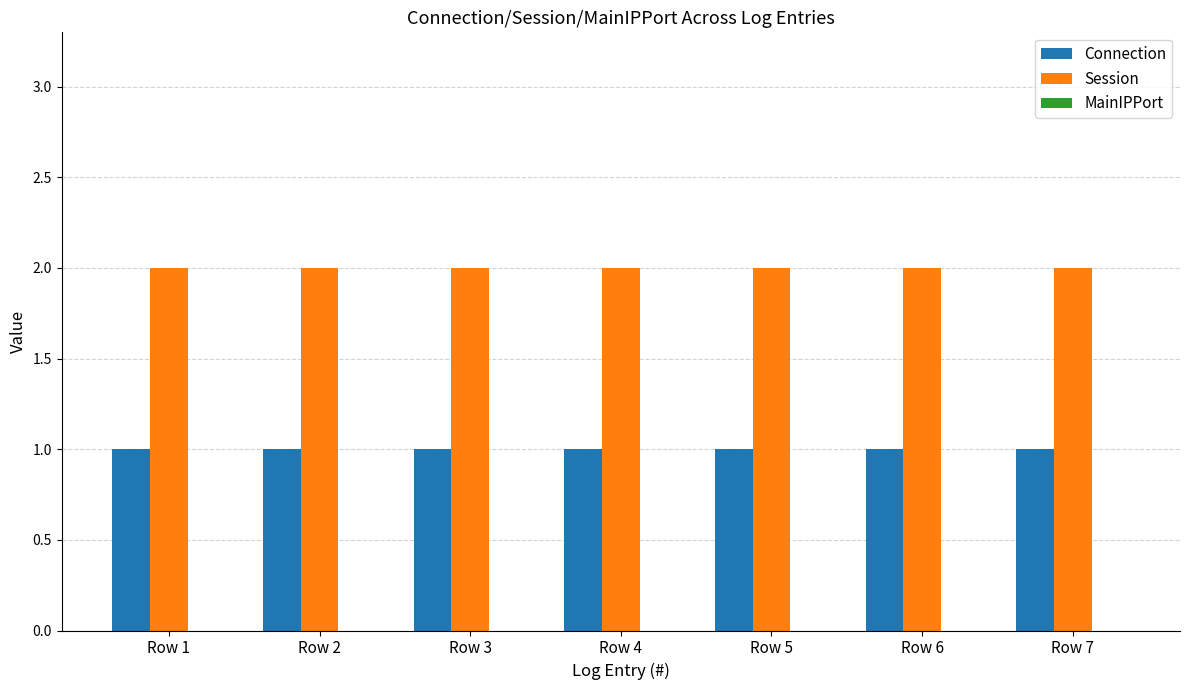

What is the highest value of the Connection series?

1